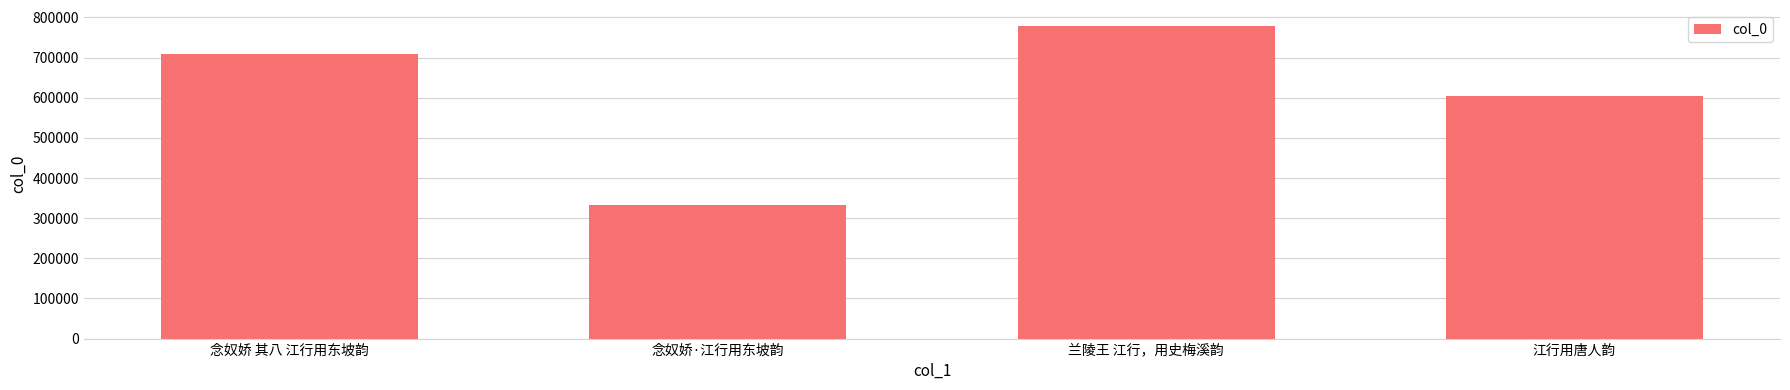

What is the change in value from 念奴娇 其八 江行用东坡韵 to 江行用唐人韵?

-104740